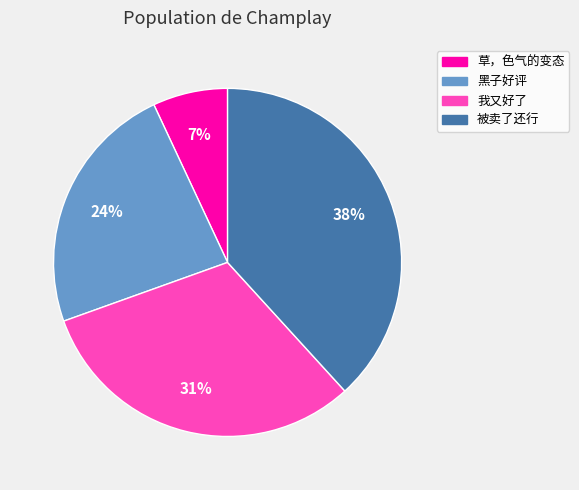

Between 我又好了 and 黑子好评, which is larger?

我又好了